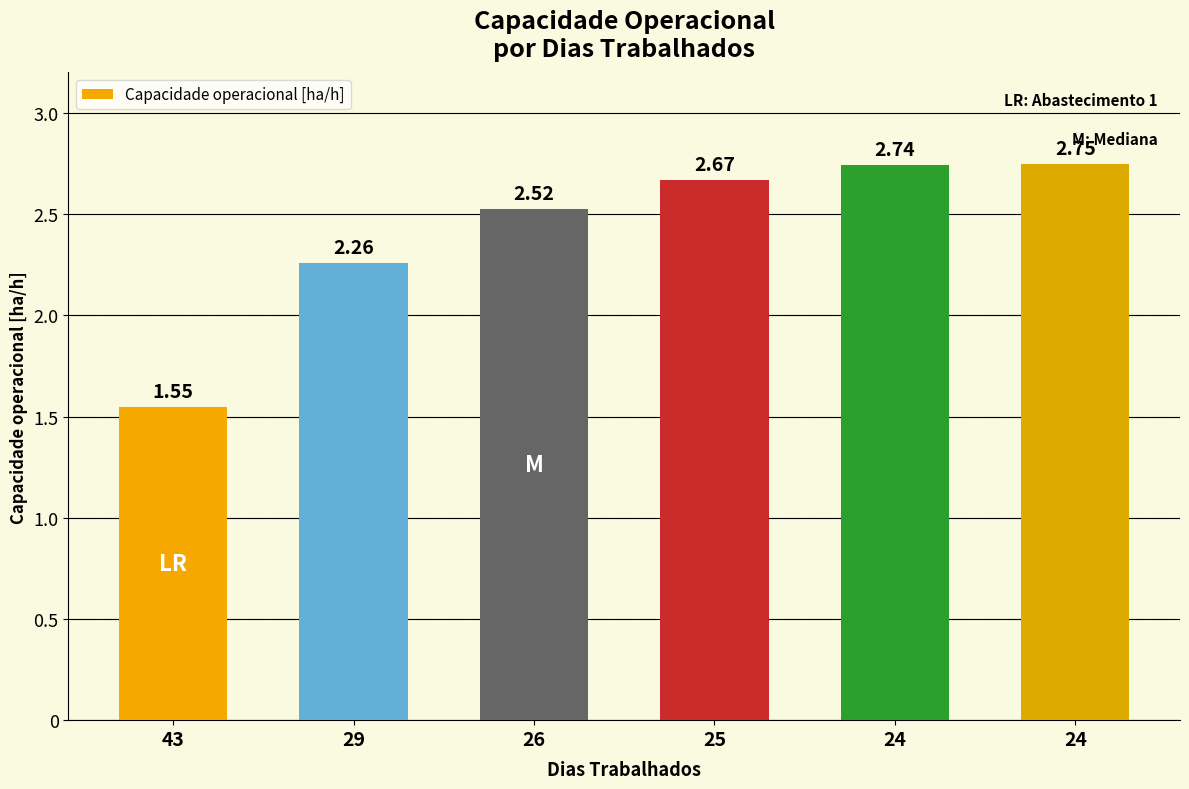

Is it true that the value at 24 is 0.8?

False